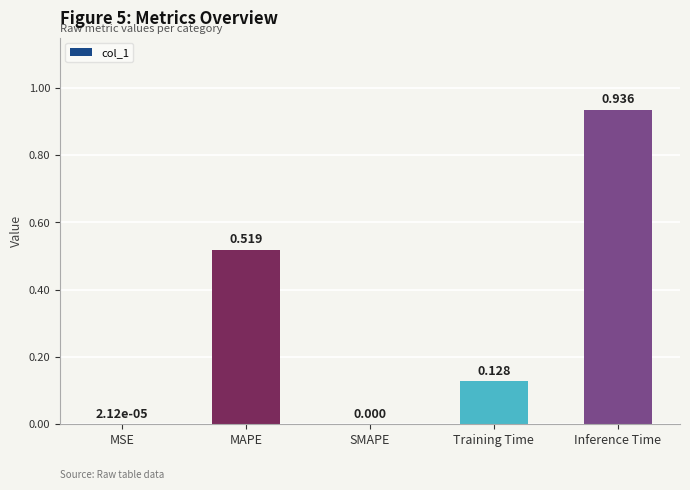

Which label corresponds to the largest value in the chart?

Inference Time